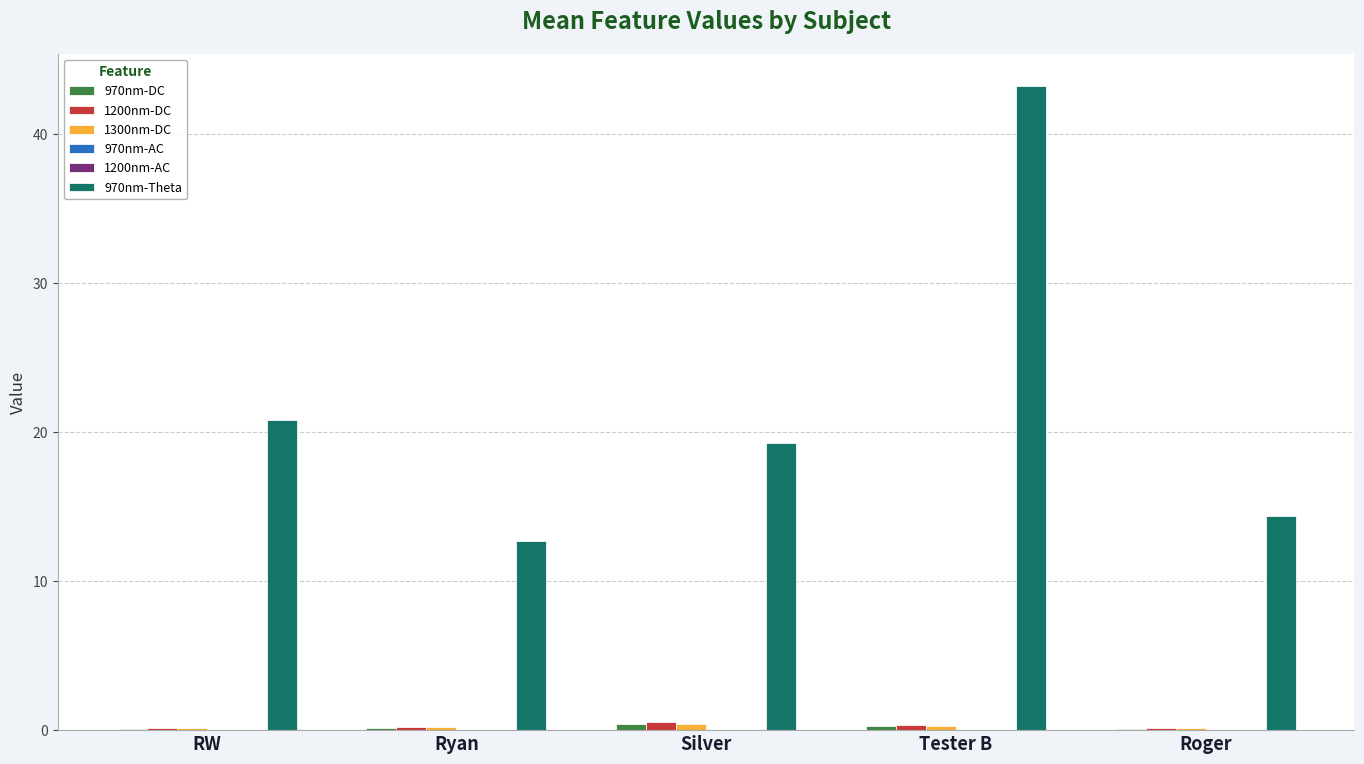

At which label is 970nm-Theta closest to 27?

RW